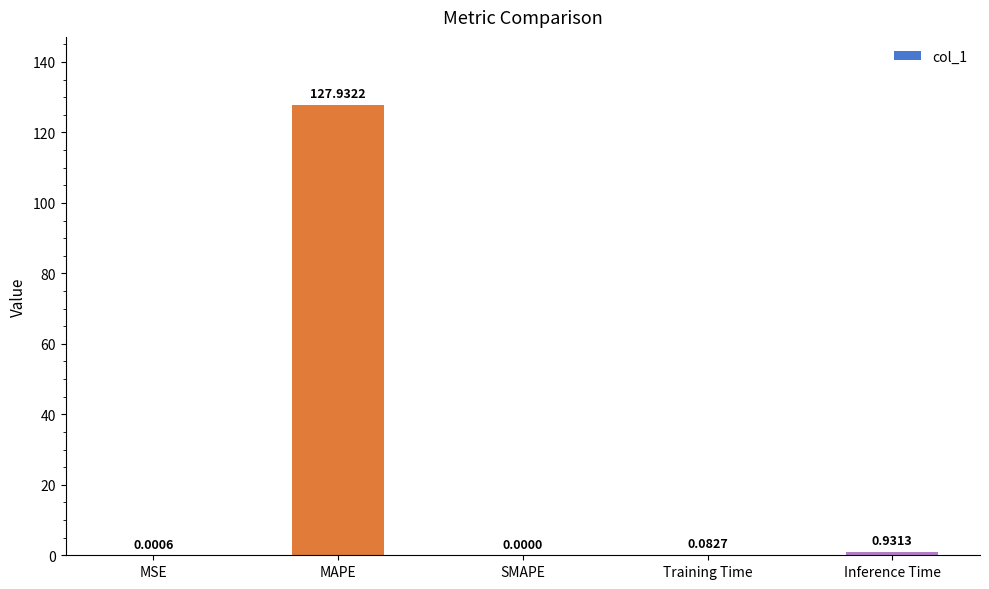

The chart shows a value of 0.0 at SMAPE. True or false?

True